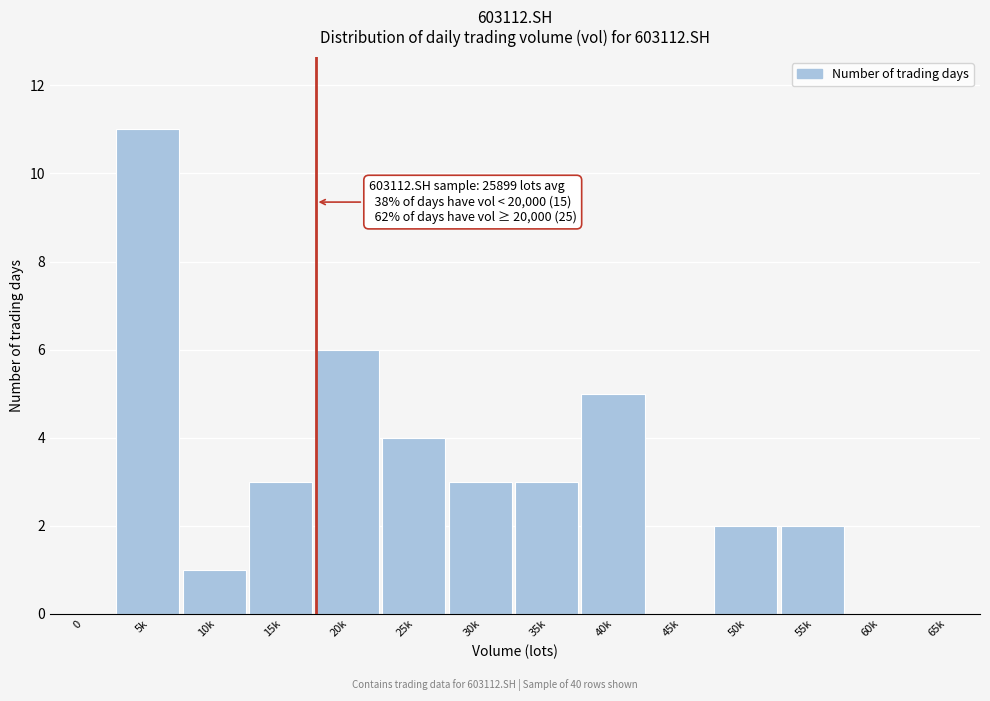

Reading left to right, transcribe all the data shown in this chart.

0=0	5k=11	10k=1	15k=3	20k=6	25k=4	30k=3	35k=3	40k=5	45k=0	50k=2	55k=2	60k=0	65k=0